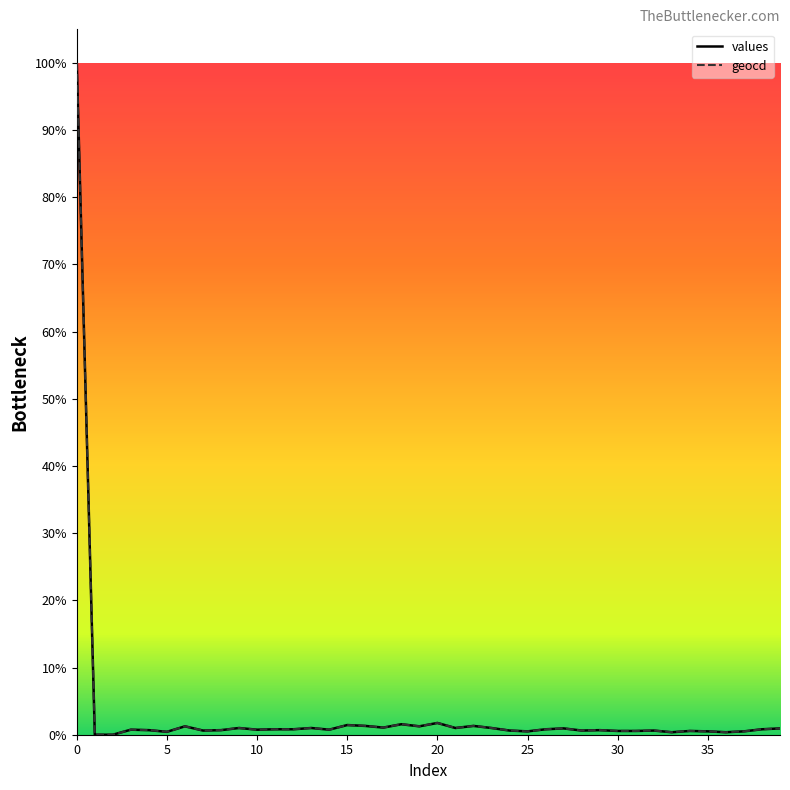

How many interior local peaks does the values series have?

12